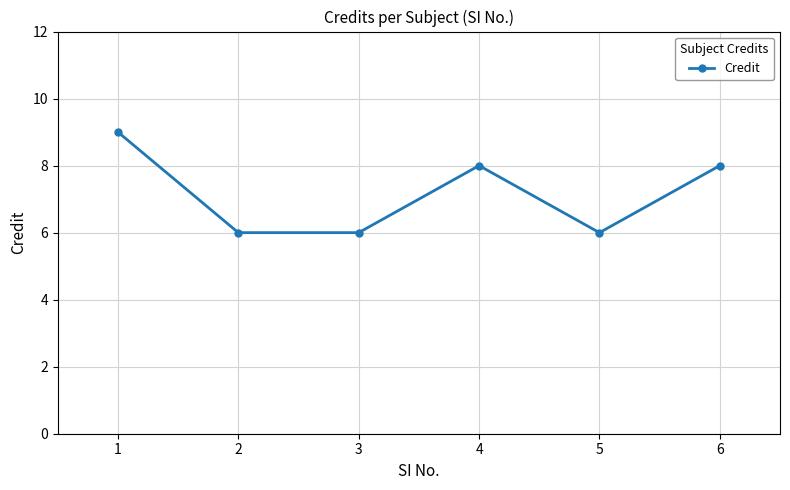

Reading left to right, transcribe all the data shown in this chart.

9	6	6	8	6	8